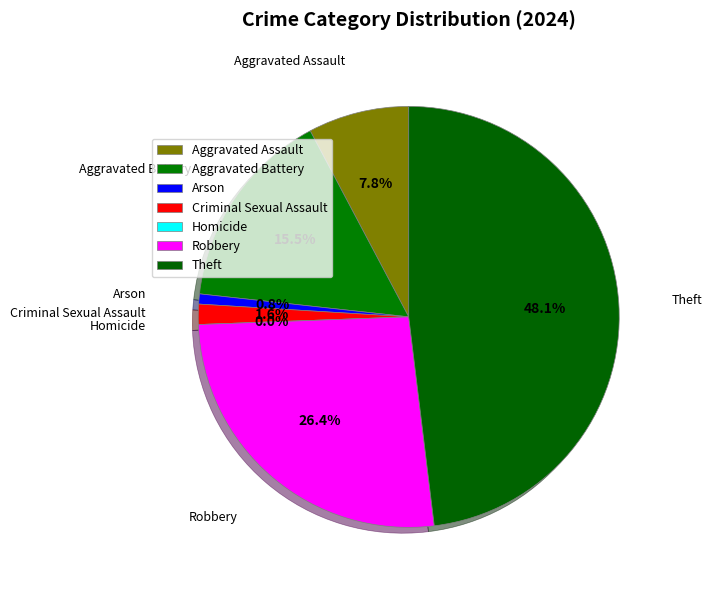

How much of the chart is everything except Aggravated Assault?

92.2%